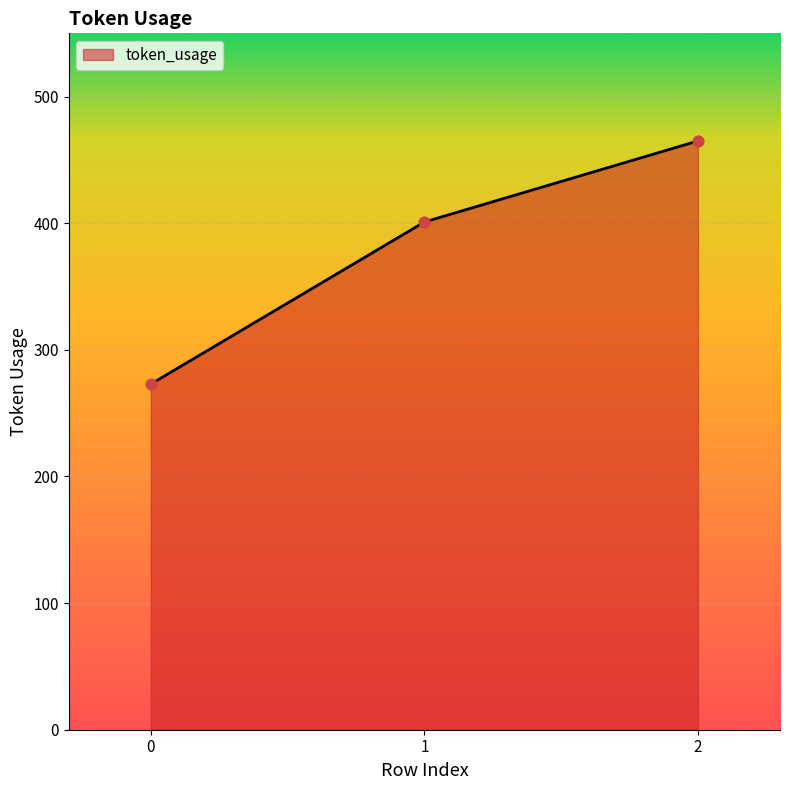

What is the change in value from 1 to 2?

+64